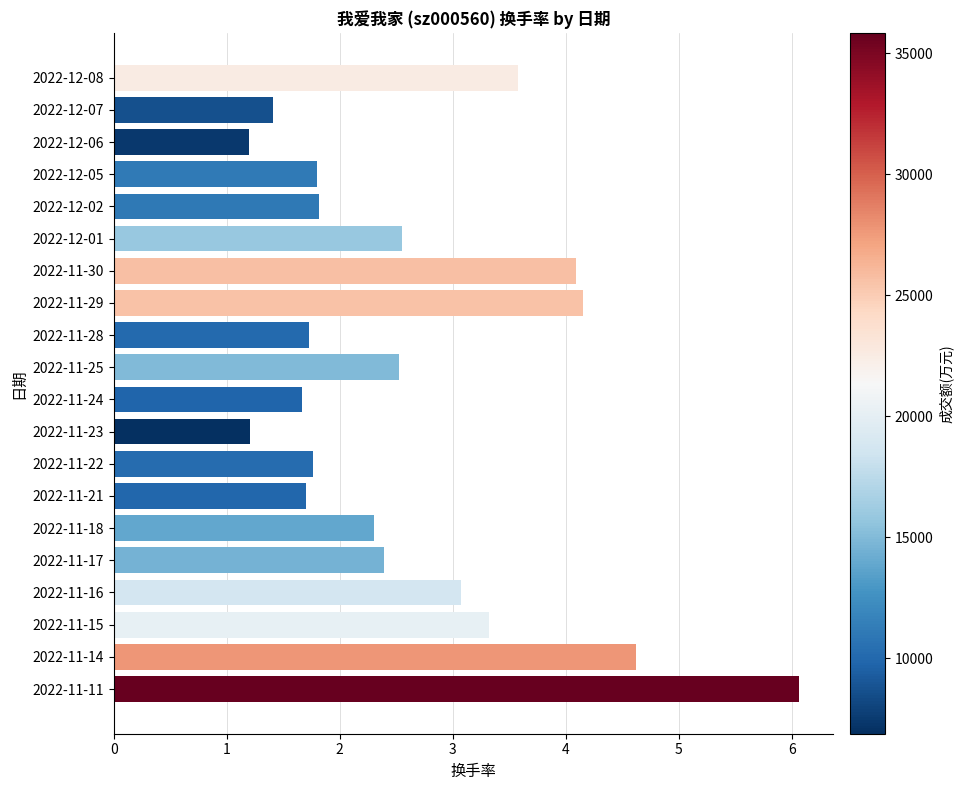

What is the sum of all values?

53.0